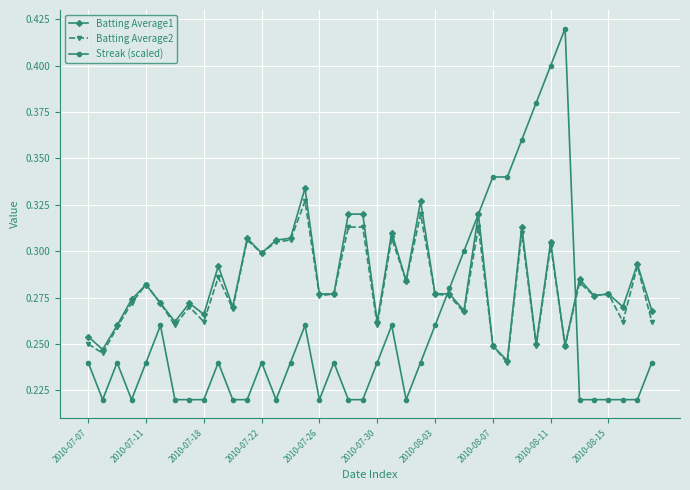

What are all the series names shown in the legend?

Batting Average1, Batting Average2, Streak (scaled)